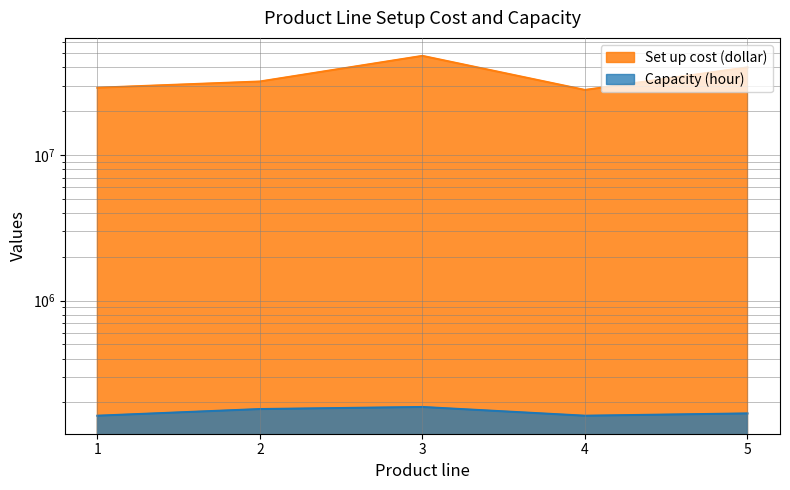

What is the maximum value for Capacity (hour)?

186000